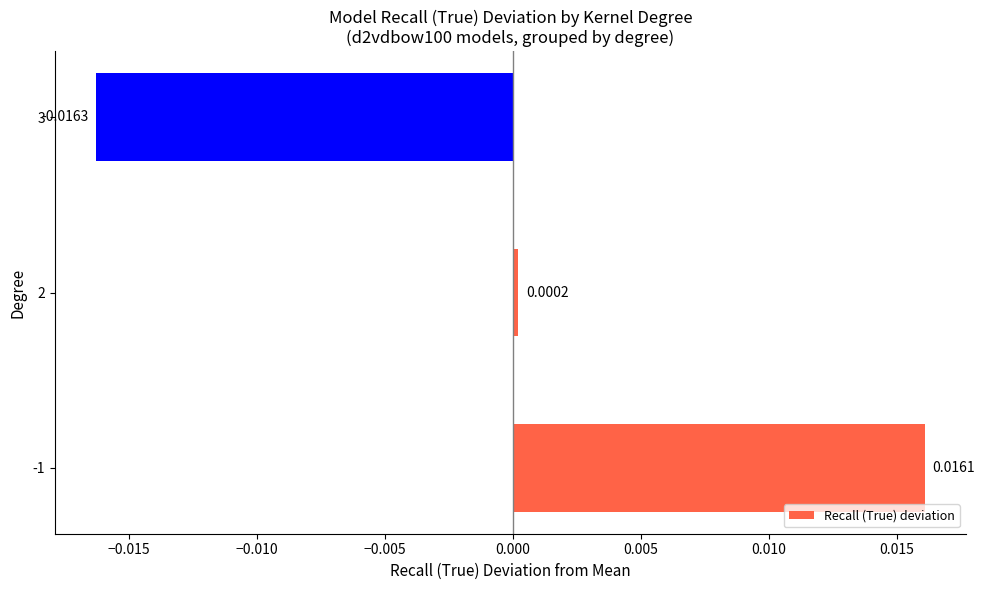

List the labels in order of value, largest first.

-1, 2, 3